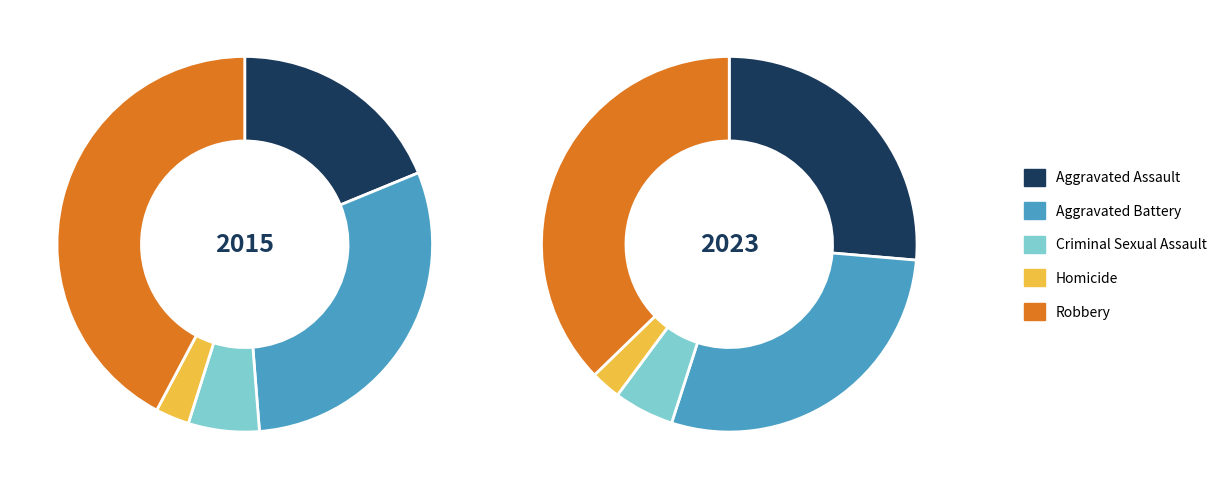

Which series has the largest range (max minus min)?

2015